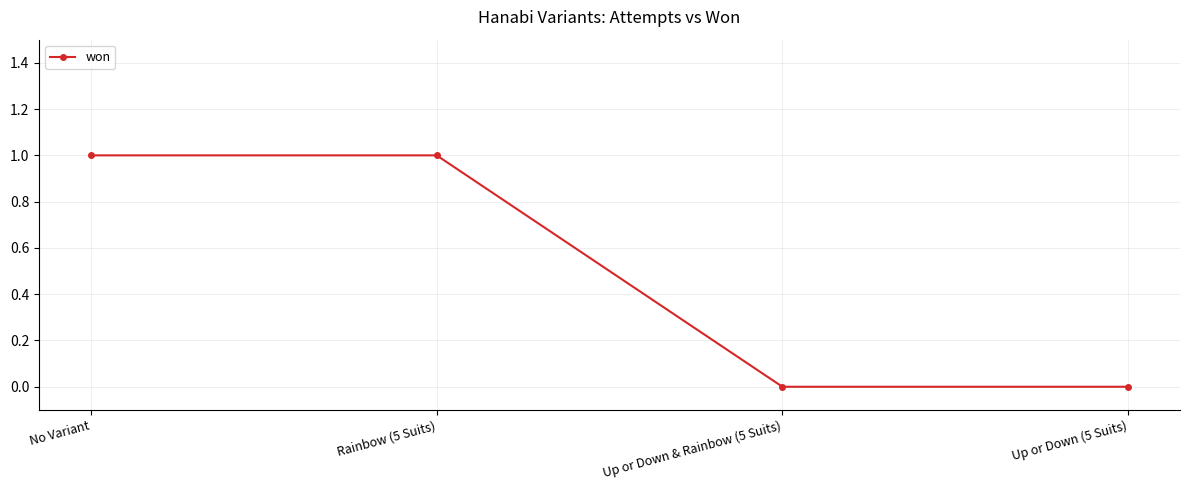

The value at No Variant is 0. True or false?

False